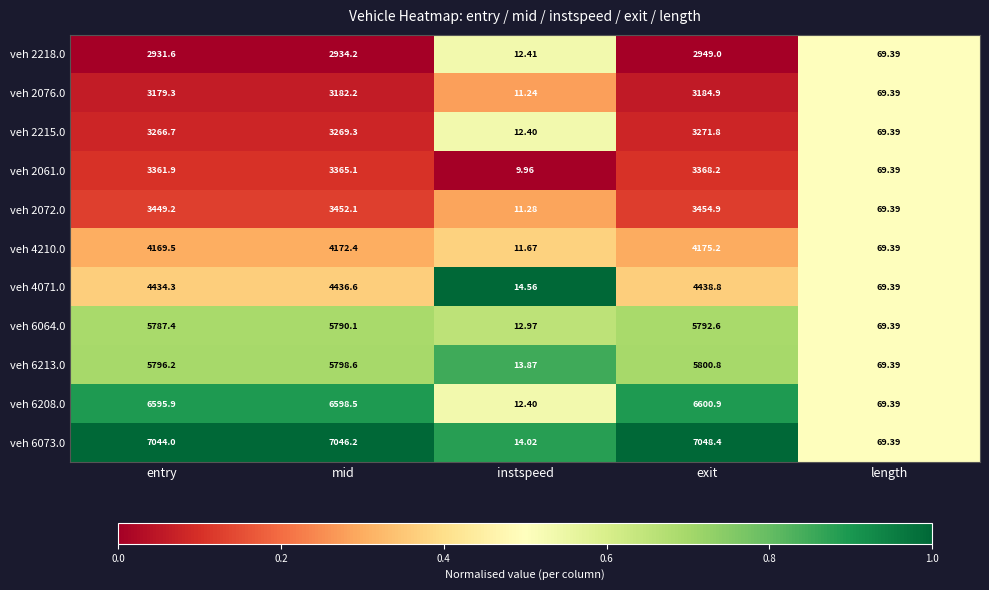

Is the value of veh 2218.0 at exit greater than the value of veh 4071.0 at mid?

No